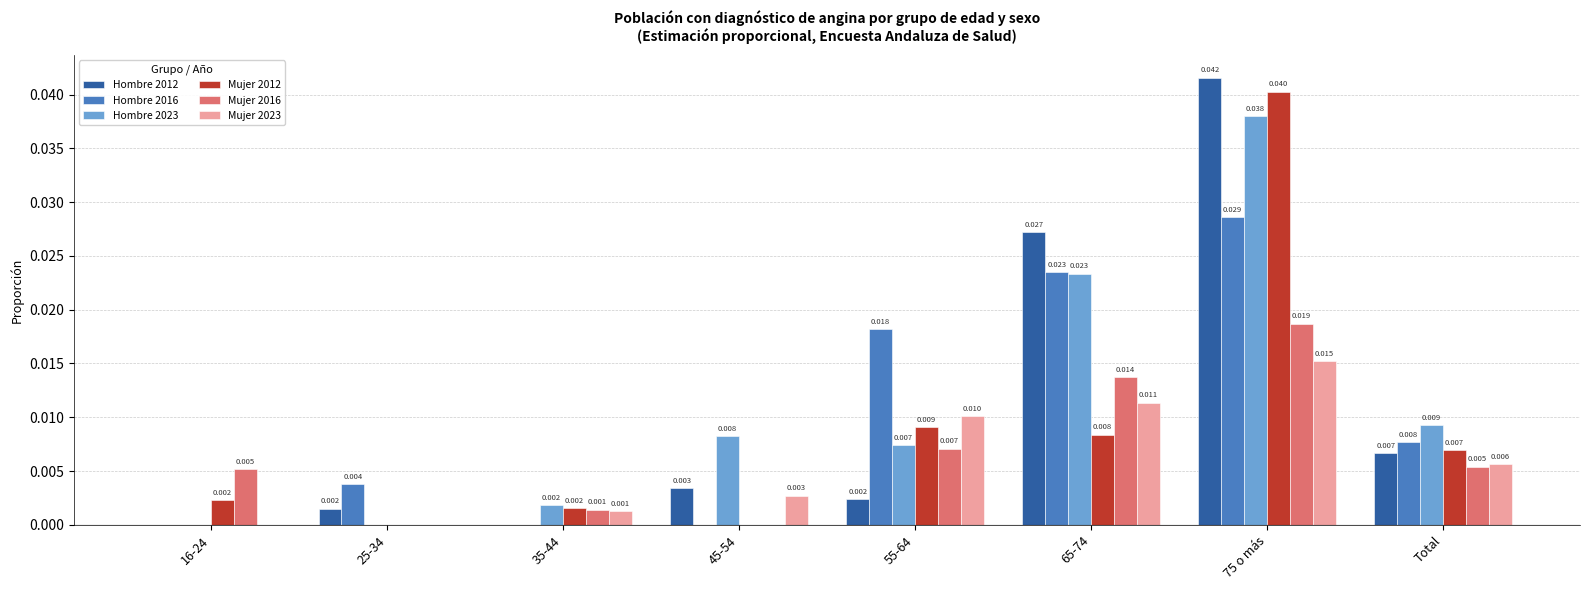

Count the number of categories in the chart.

8